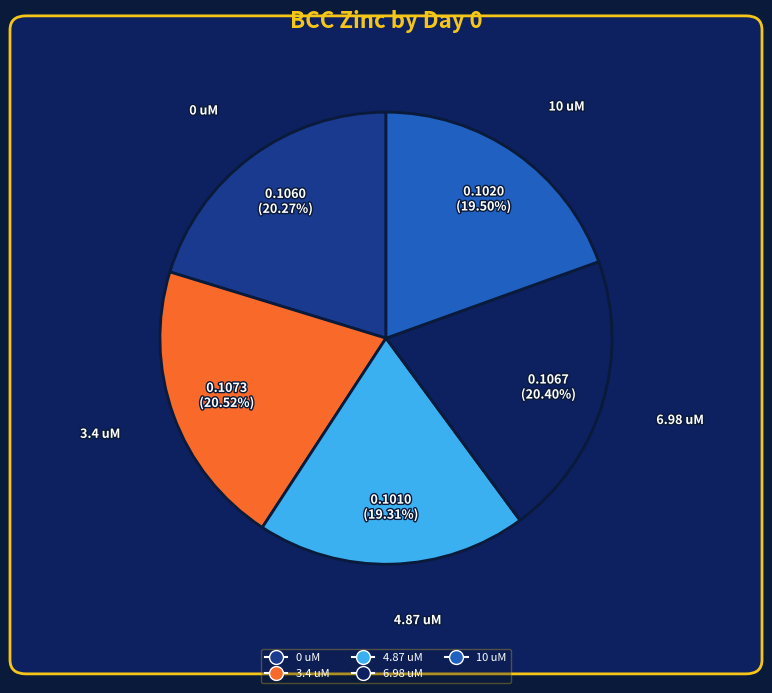

To the nearest percent, what is the difference between the largest and smallest slice percentages?

1%